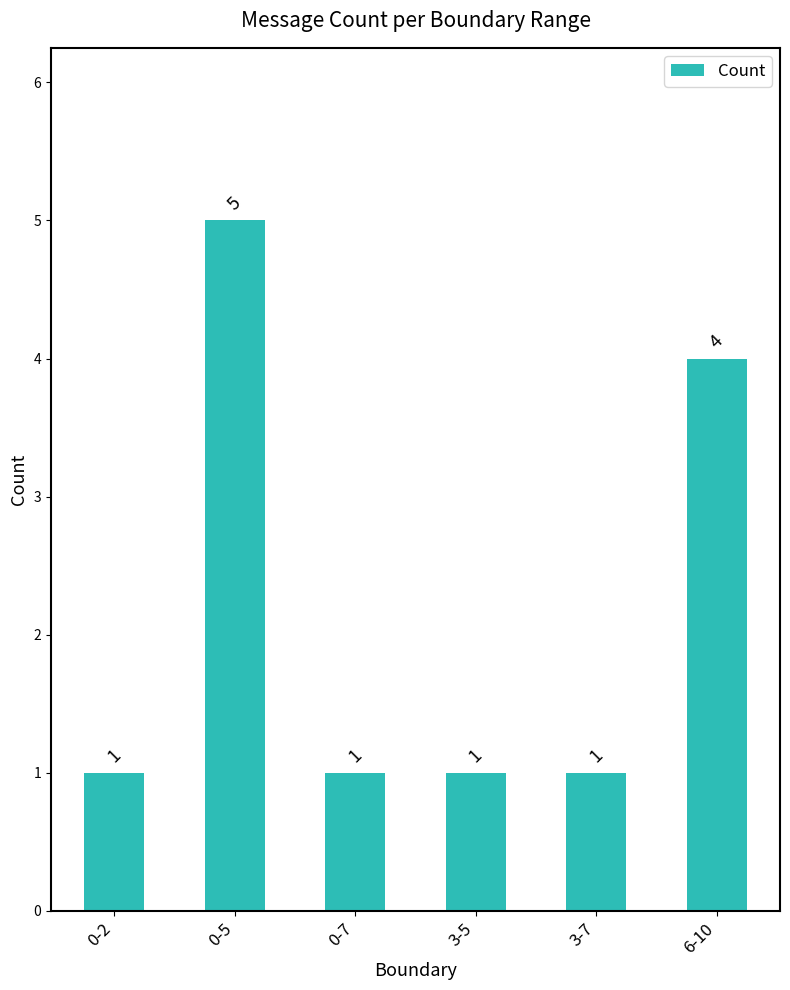

Are the bars horizontal?

No